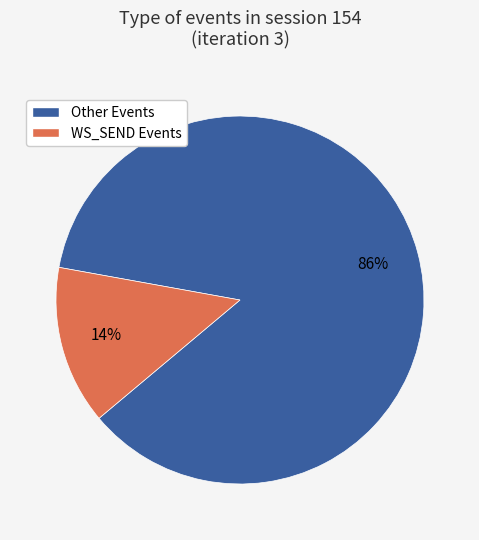

To the nearest percent, what is the average slice percentage?

50%